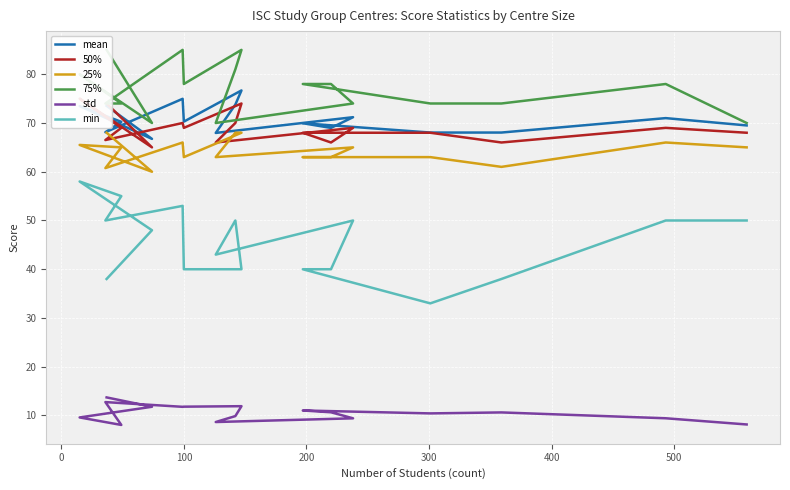

What is the smallest value displayed?

8.1